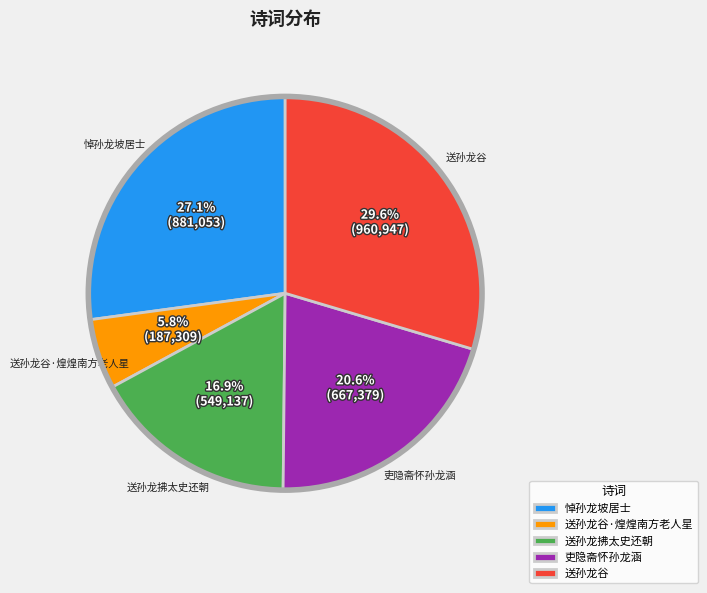

Does 送孙龙拂太史还朝 represent more than half of the total?

No